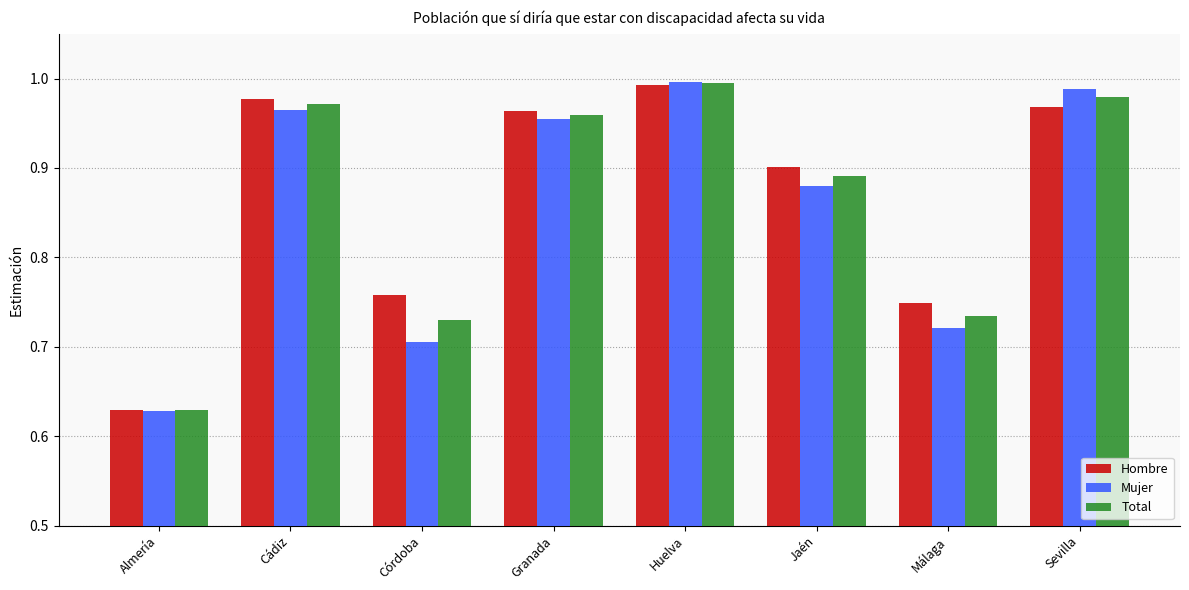

What is the label of the 8th bar from the left?

Sevilla